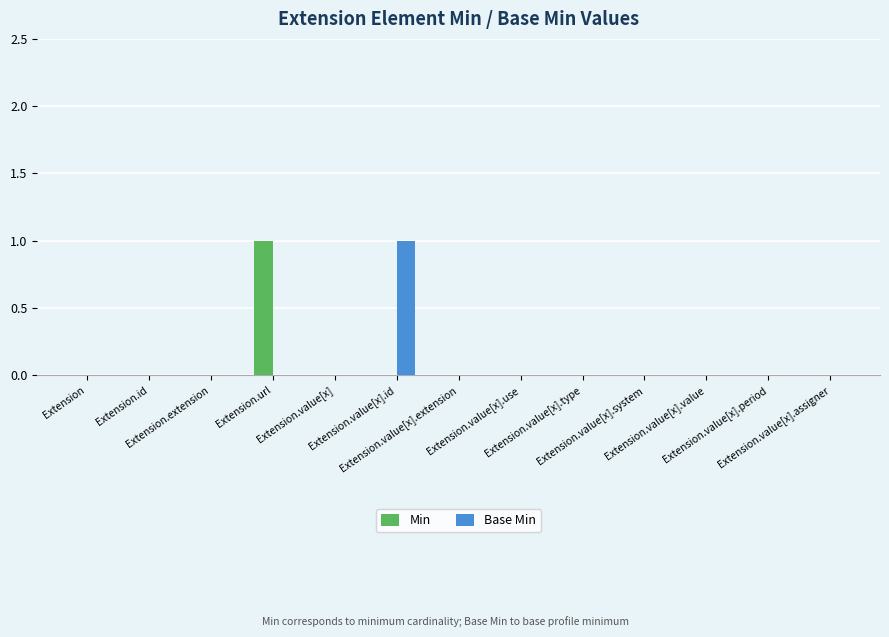

What is the maximum value for Min?

1